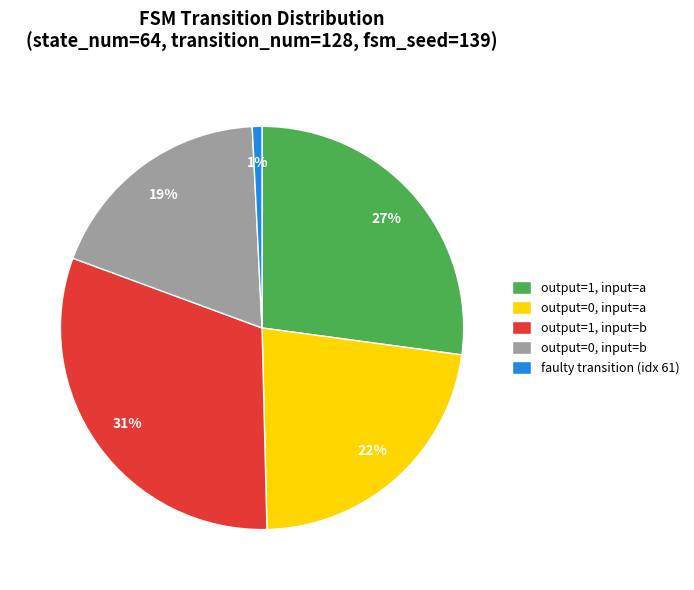

True or false: faulty transition (idx 61) accounts for 1% of the total.

True